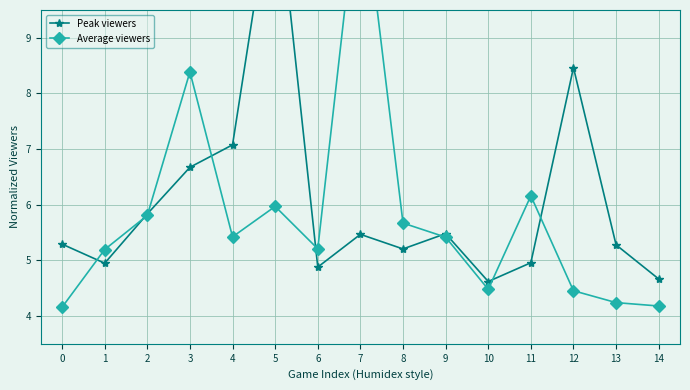

What is the sum of the Average viewers values at 0 and 2?

10.0